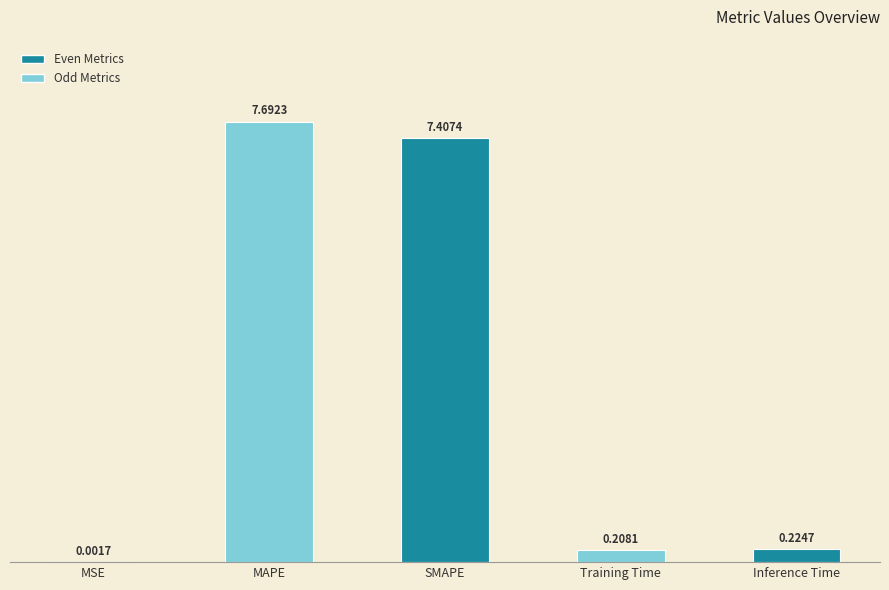

At which category does the chart reach its peak across all series?

MAPE